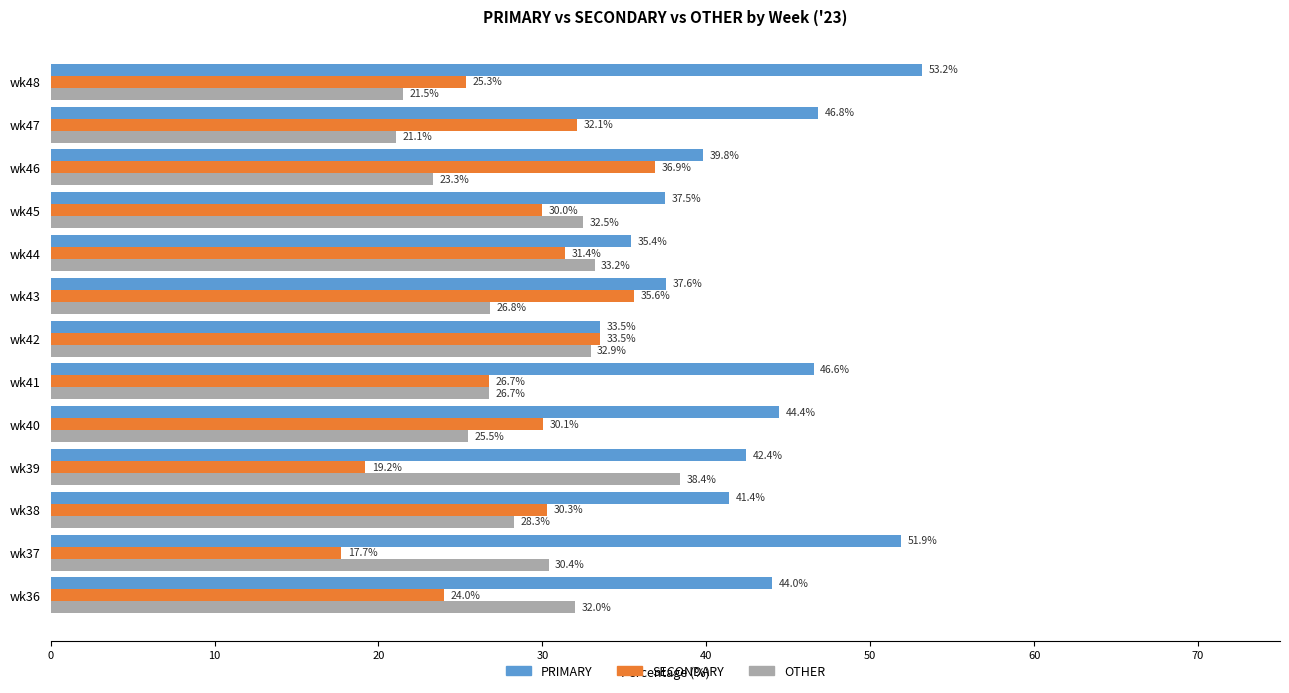

Rank the series at wk48 from highest to lowest value.

PRIMARY, SECONDARY, OTHER